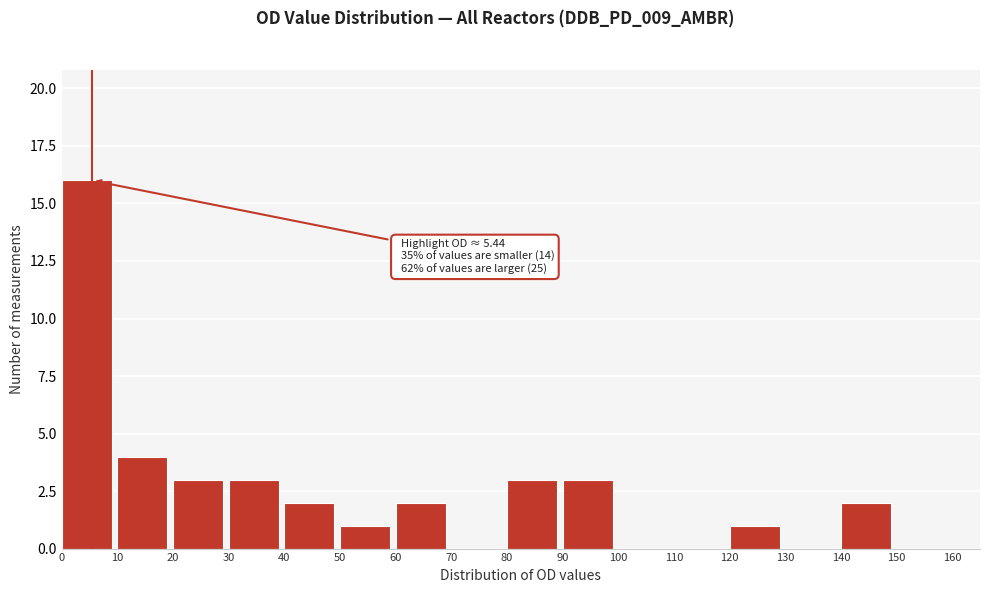

Which range on the x-axis has the tallest bar?

0 to 10